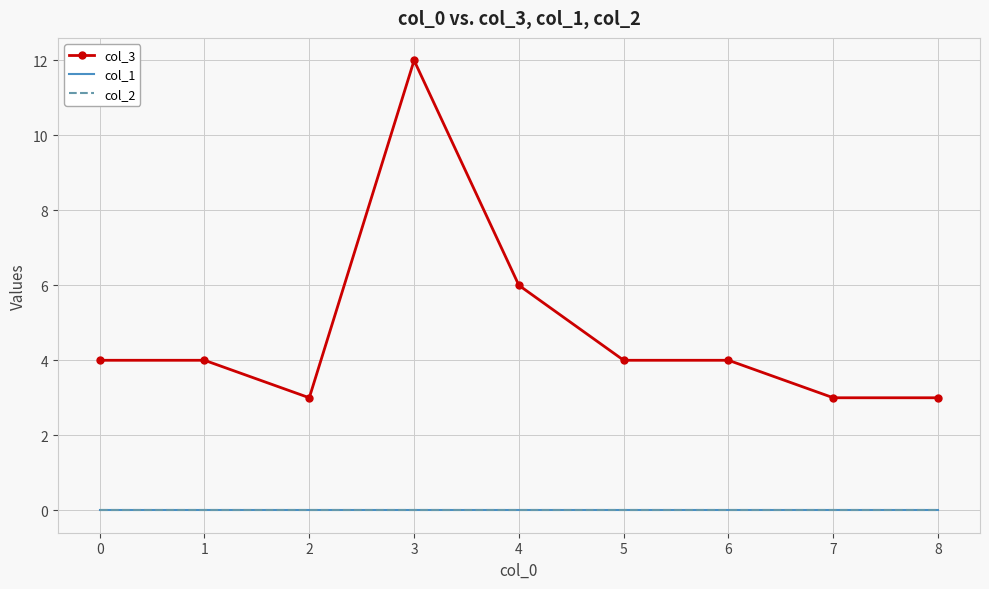

Reading right to left, list all the values displayed in this chart.

col_3: 8=3	7=3	6=4	5=4	4=6	3=12	2=3	1=4	0=4
col_1: 8=0	7=0	6=0	5=0	4=0	3=0	2=0	1=0	0=0
col_2: 8=0	7=0	6=0	5=0	4=0	3=0	2=0	1=0	0=0